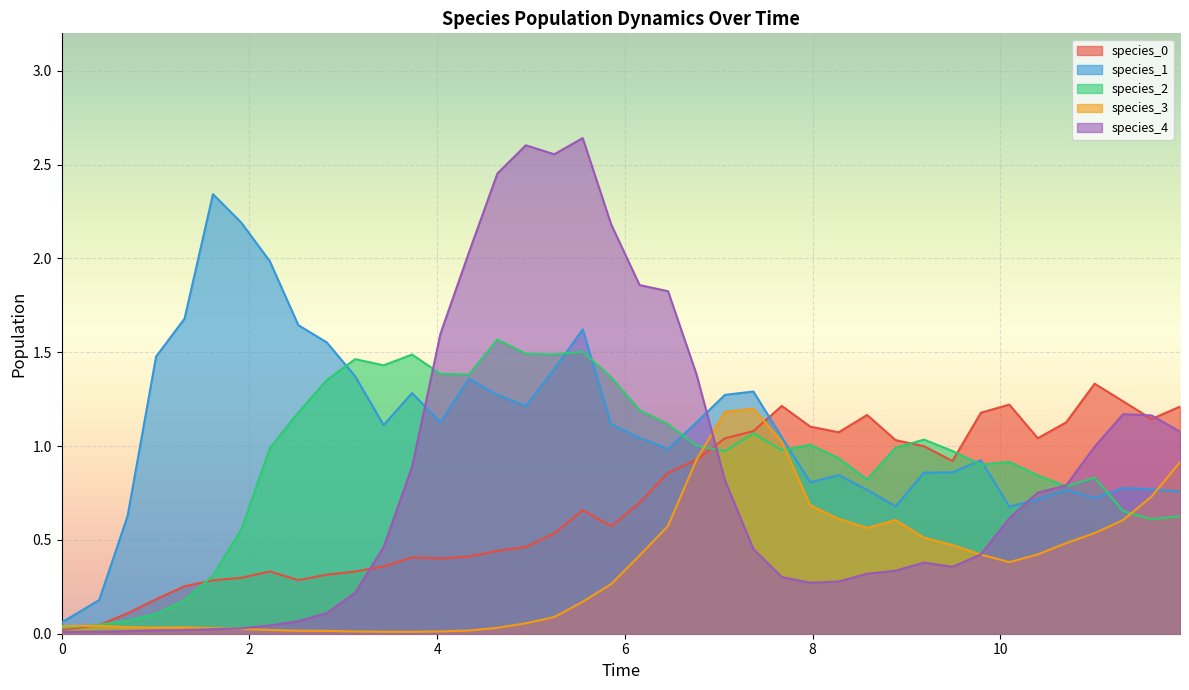

What is the sum of all species_4 values?

33.6